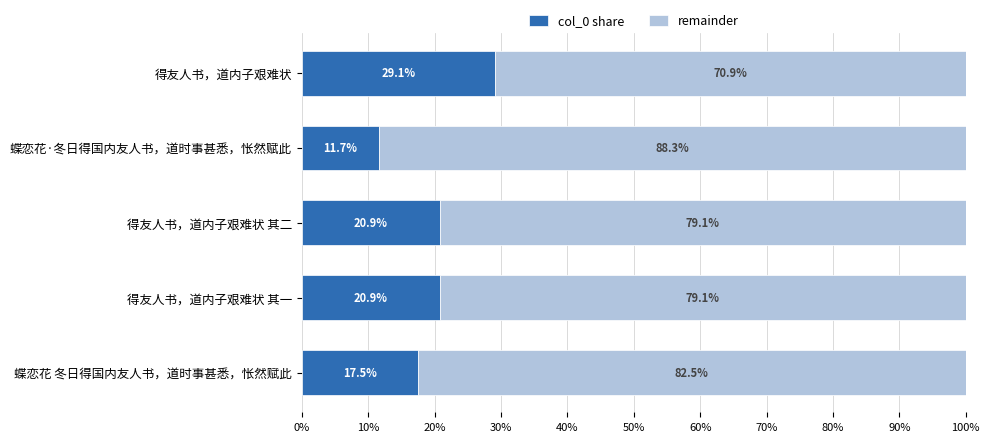

What is the highest value of the col_0 share series?

29.1